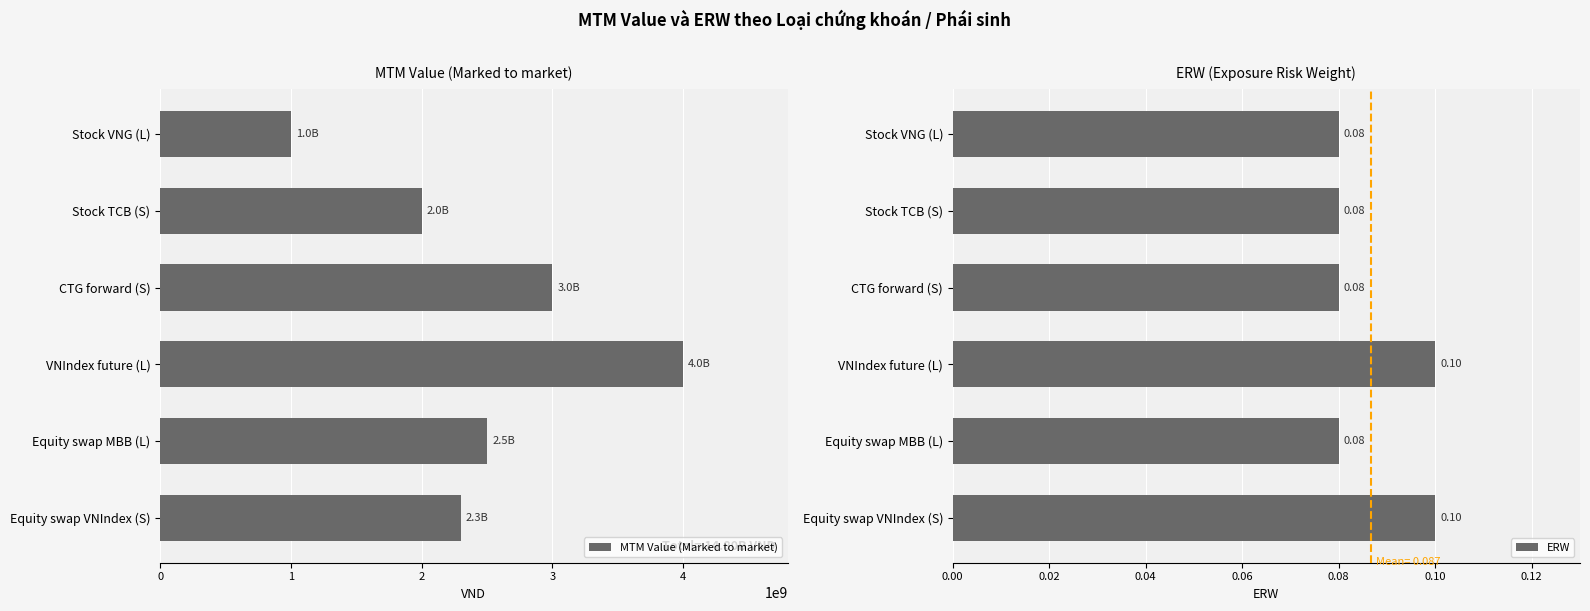

List the series in order of their overall mean, highest first.

MTM Value (Marked to market), ERW